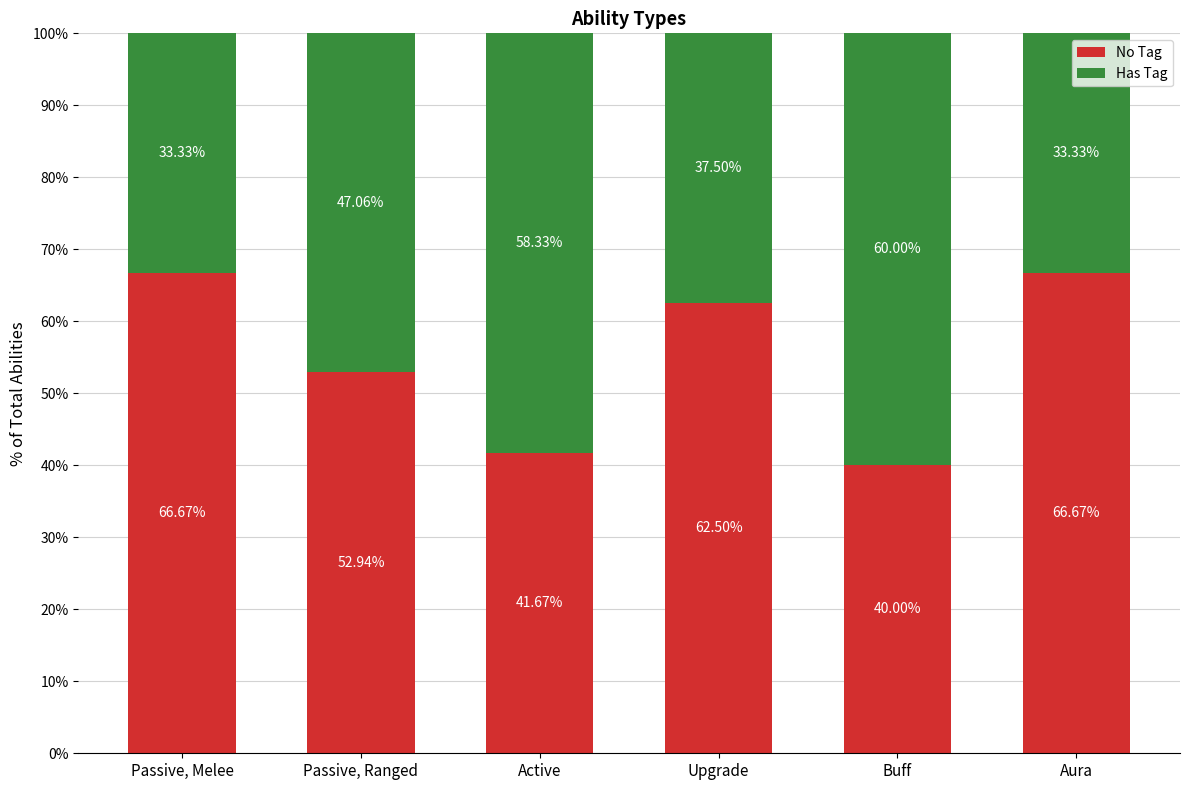

What is the difference between the second highest and second lowest values in the No Tag series?

25.0